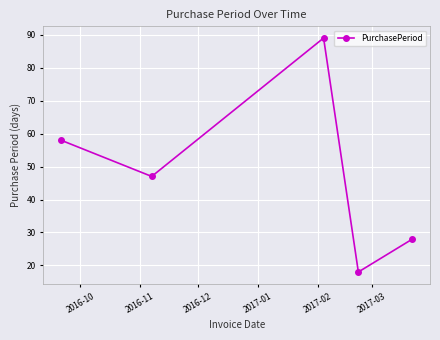

What is the value of the 3rd point from the left?

89